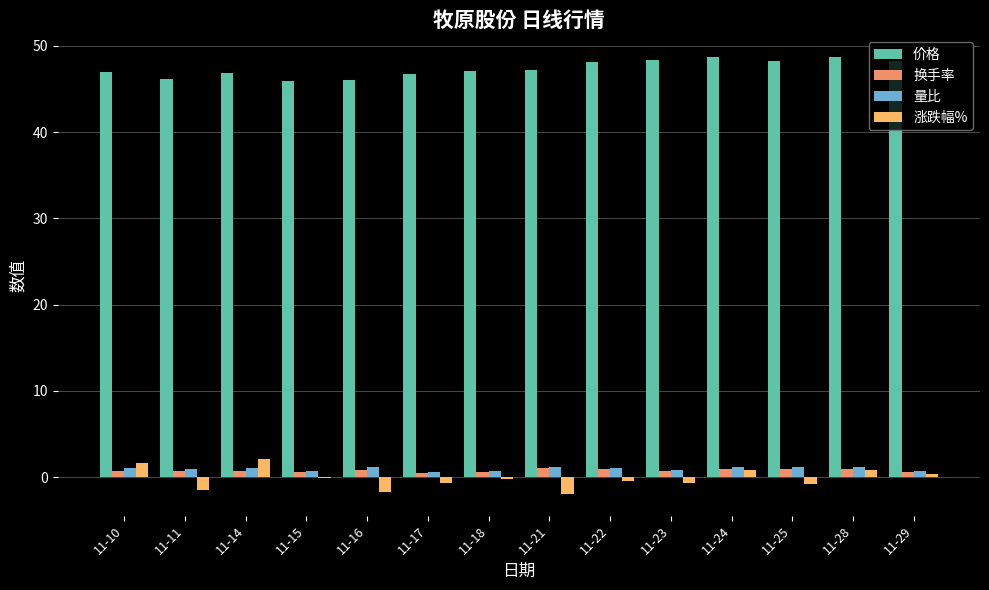

How many distinct data groups are displayed?

4